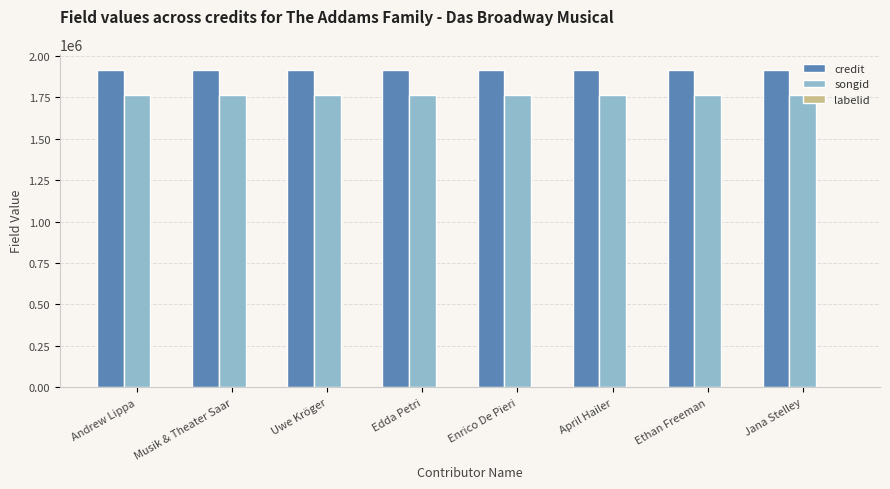

What is the maximum value shown in the chart?

1914905